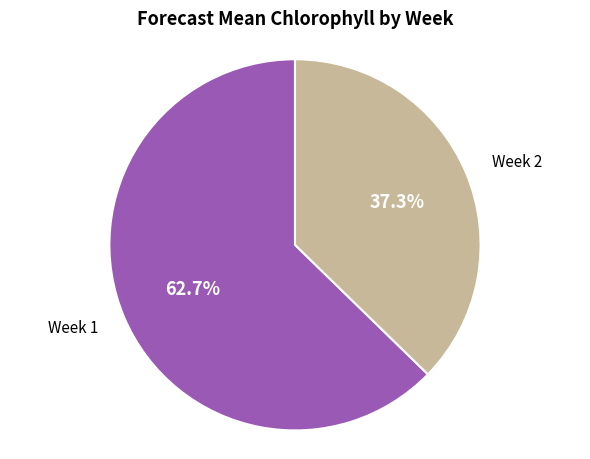

What is the majority slice?

Week 1